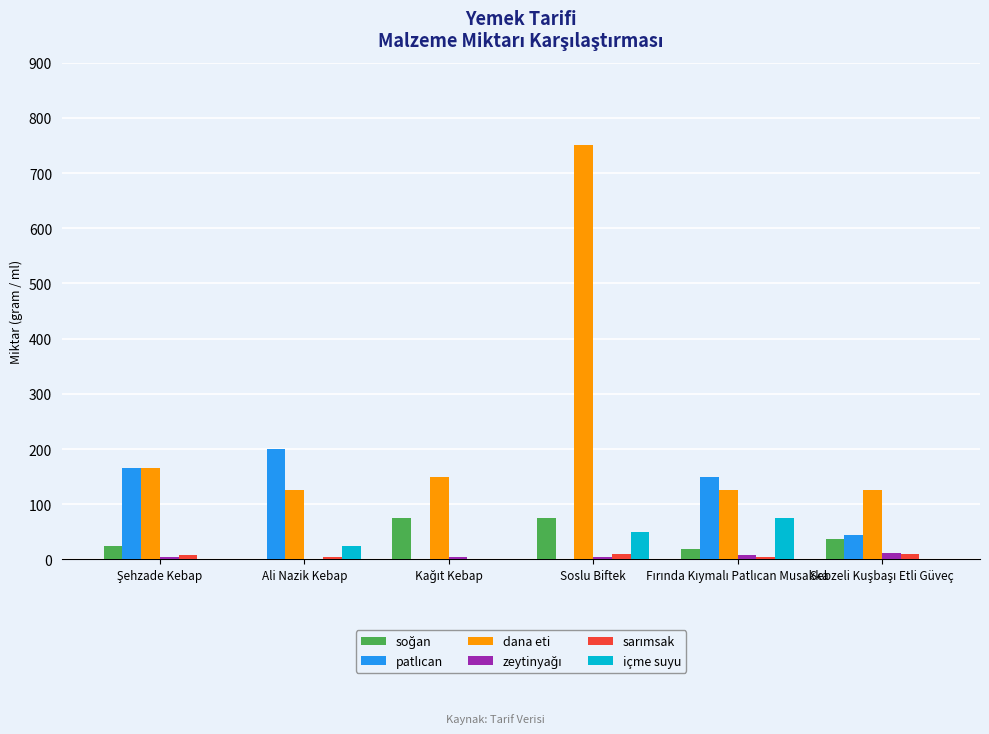

What is the average value of the içme suyu series?

25.0